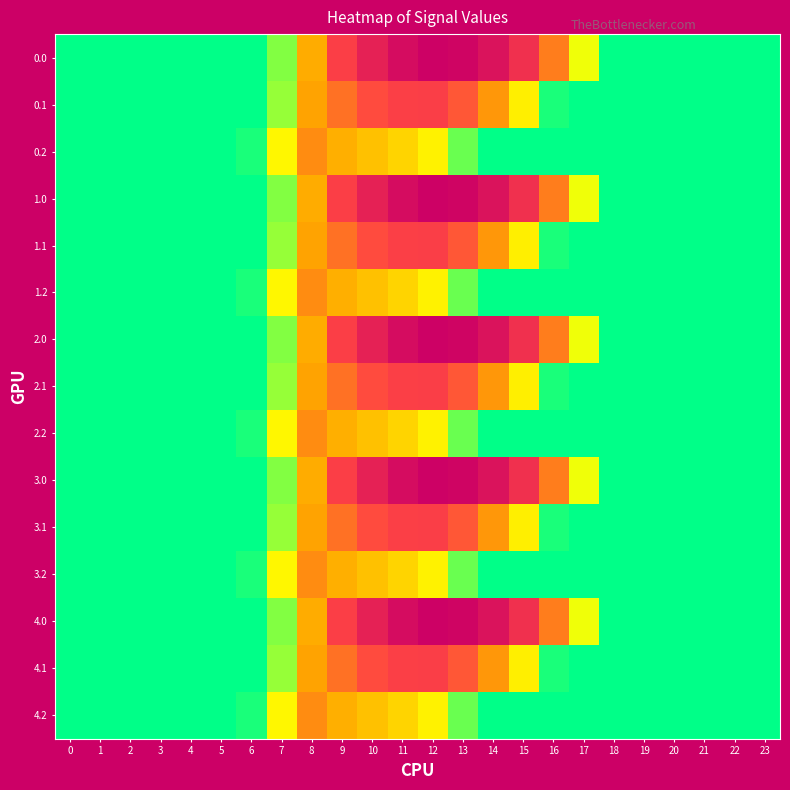

Between 6 and 1, which is larger?

6